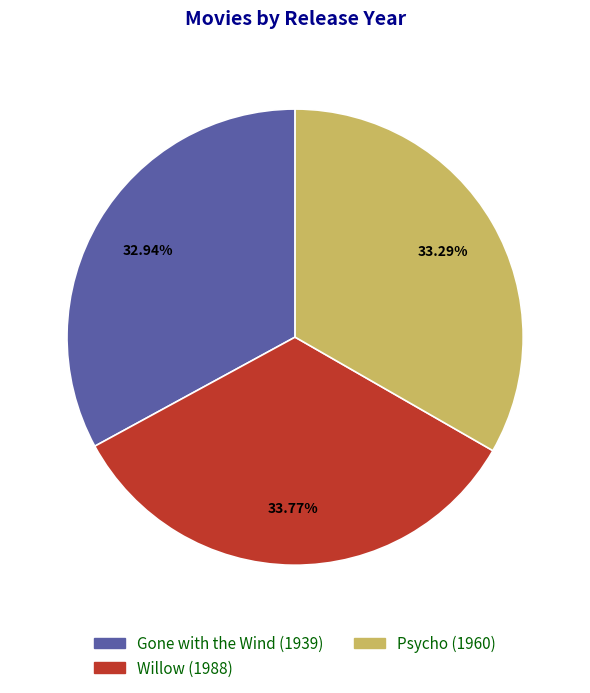

True or false: Gone with the Wind accounts for 24% of the total.

False